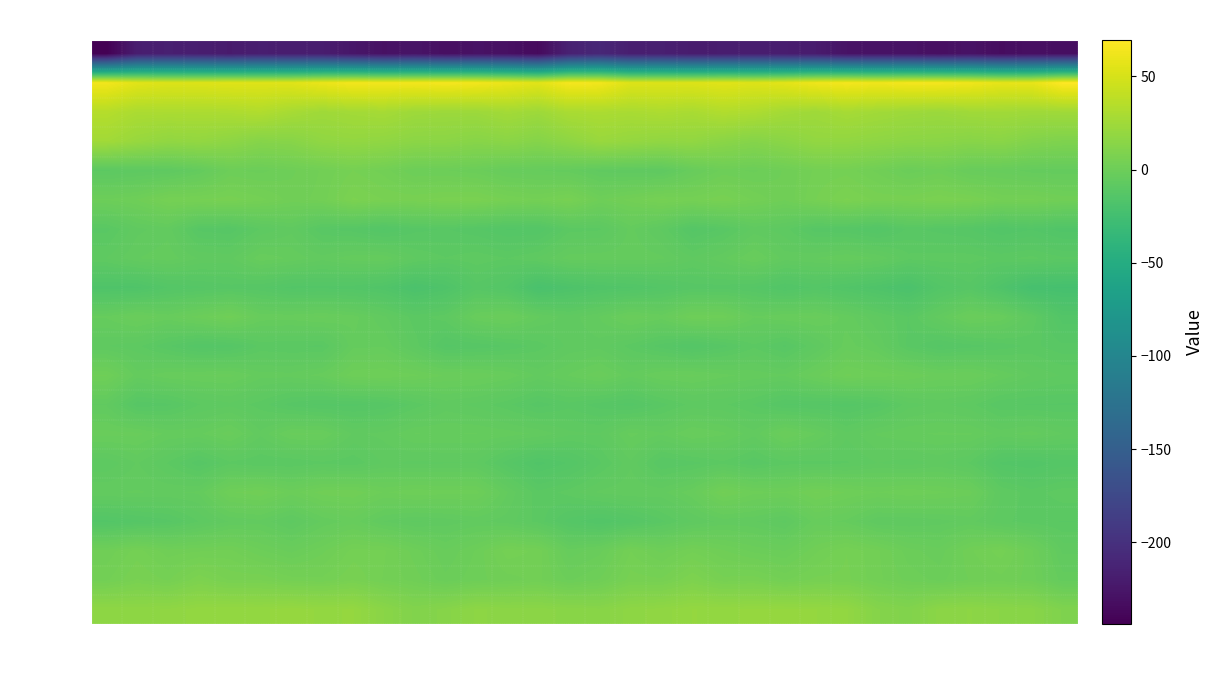

At which label is row_11 closest to -3?

c2